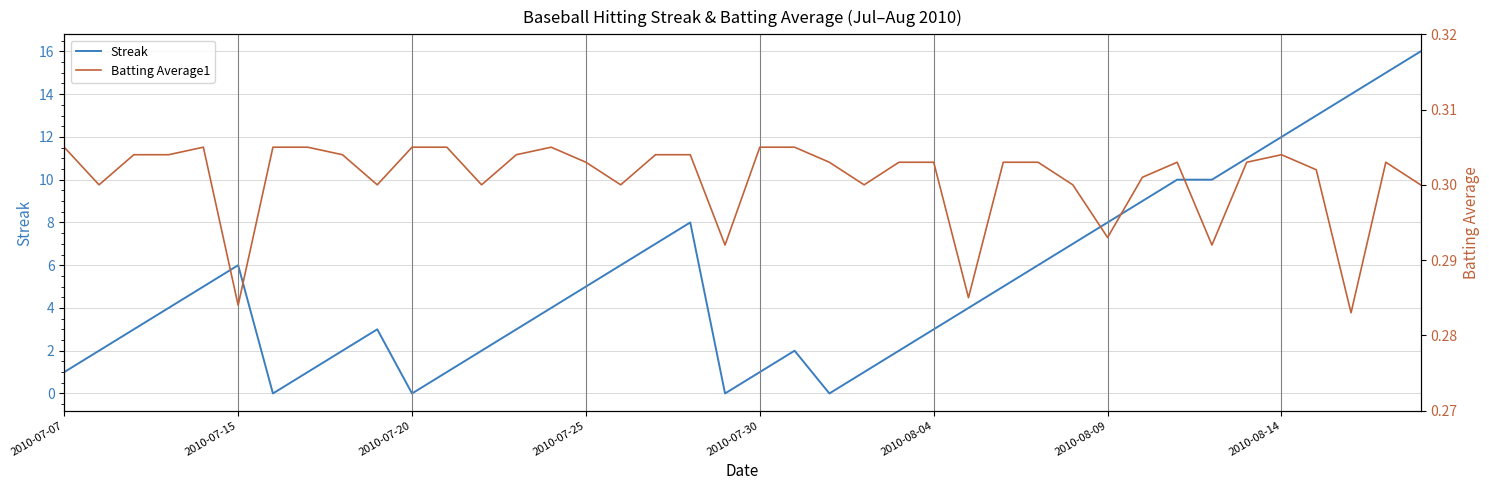

What is the total value across all series at 8?

2.3